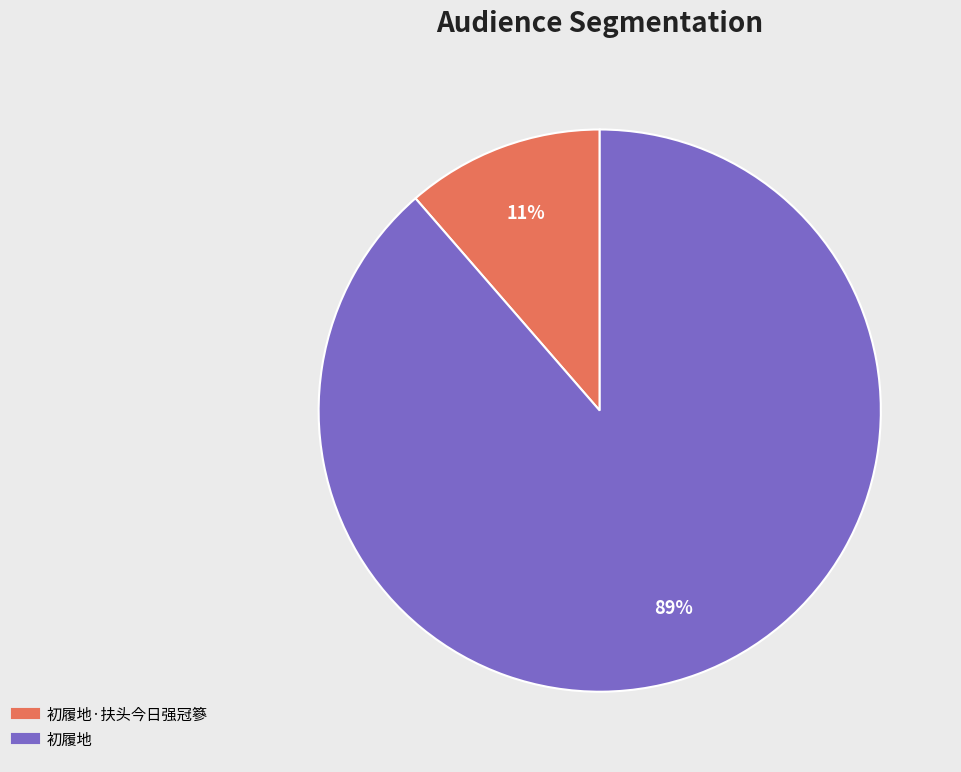

To the nearest percent, what is the average slice percentage?

50%